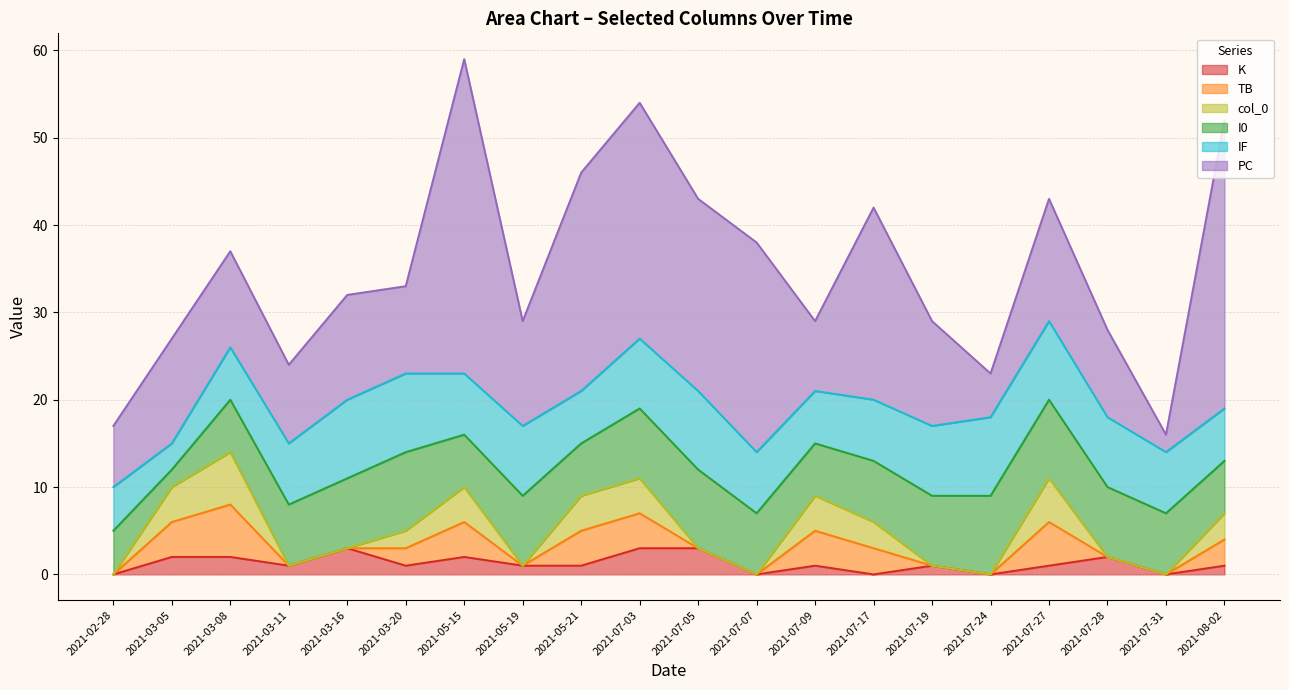

Which series has the largest total across all categories?

PC